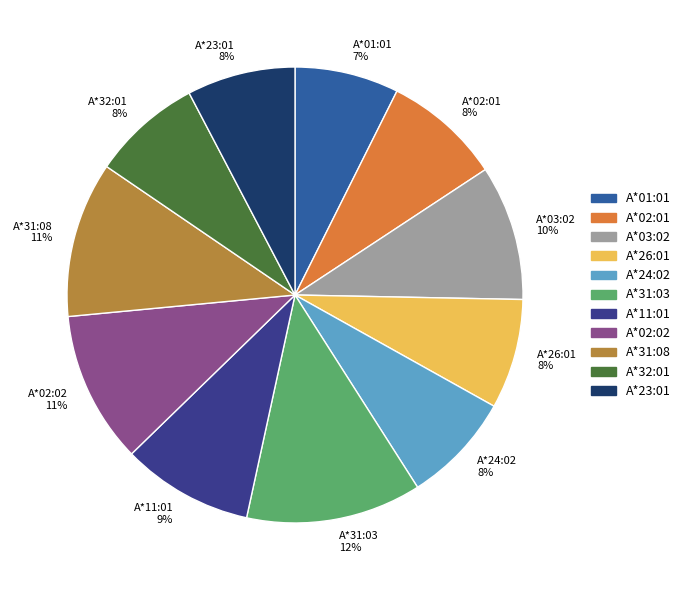

What is the largest slice in the pie chart?

A*31:03